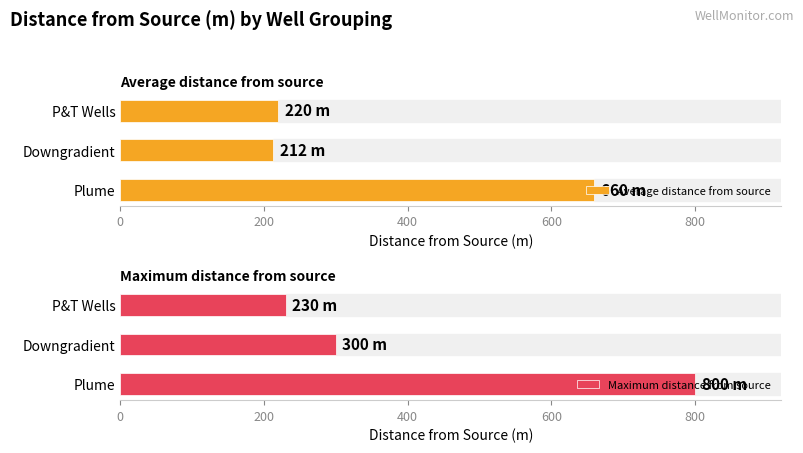

Are the bars horizontal?

Yes